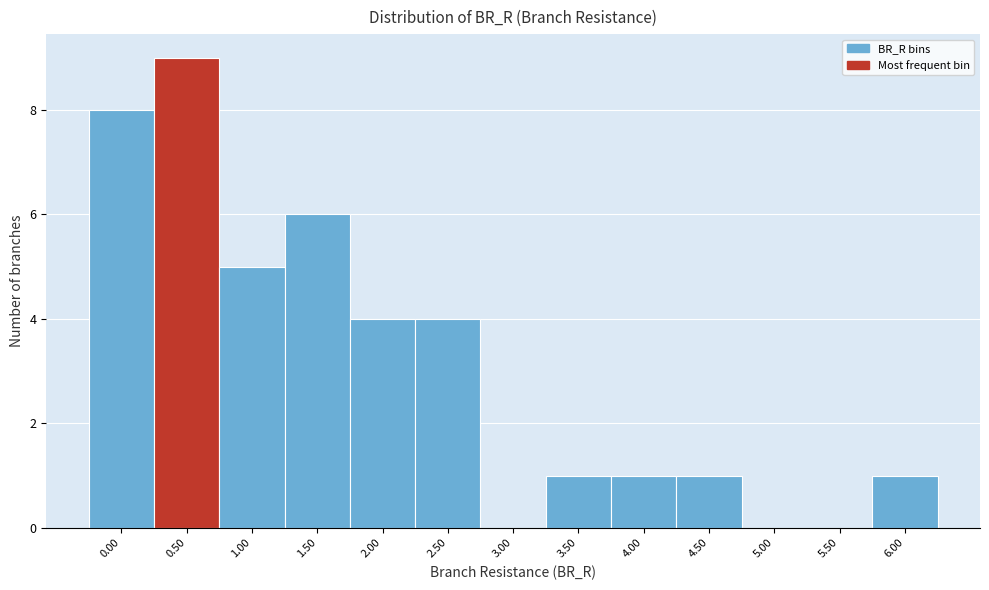

Reading right to left, what are all the values shown in this chart?

6.00=1	5.50=0	5.00=0	4.50=1	4.00=1	3.50=1	3.00=0	2.50=4	2.00=4	1.50=6	1.00=5	0.50=9	0.00=8